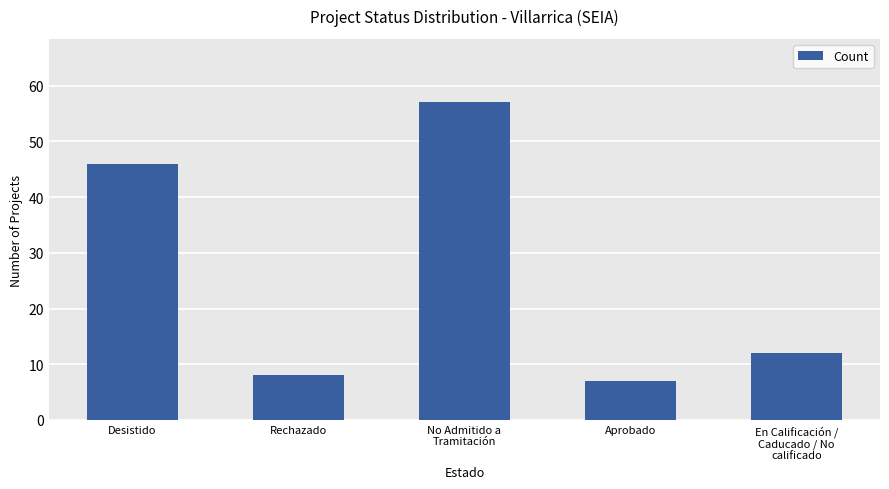

True or false: the data shows 8 at Rechazado.

True